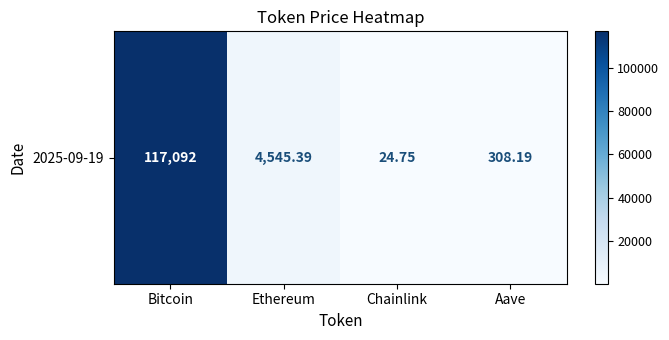

Which category has the lowest value across all series?

Chainlink